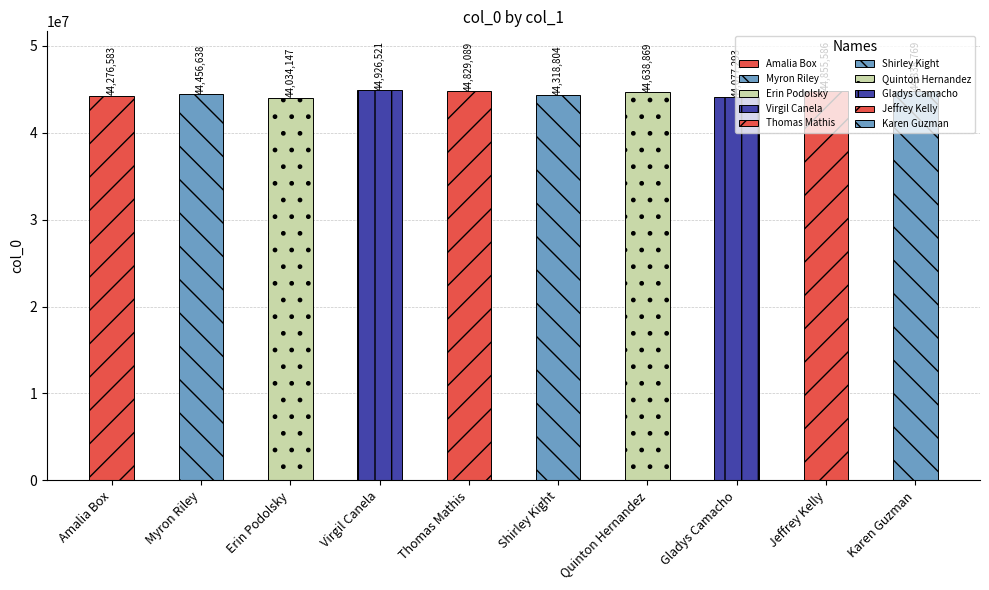

The chart shows a value of 44638869 at Quinton Hernandez. True or false?

True